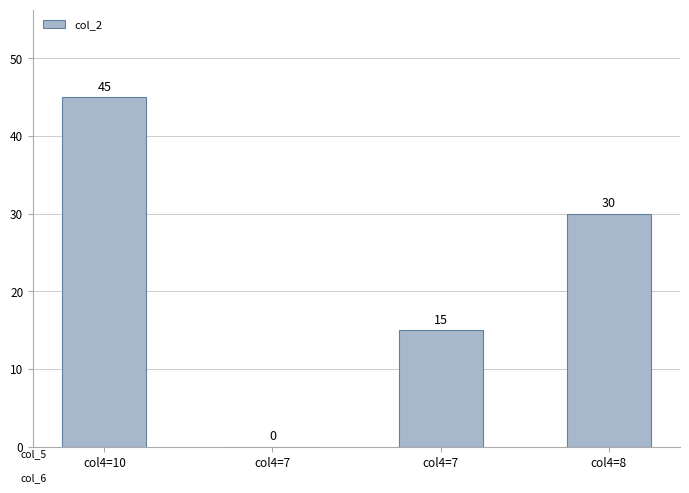

Rank the categories by value from highest to lowest.

col4=10, col4=8, col4=7, col4=7